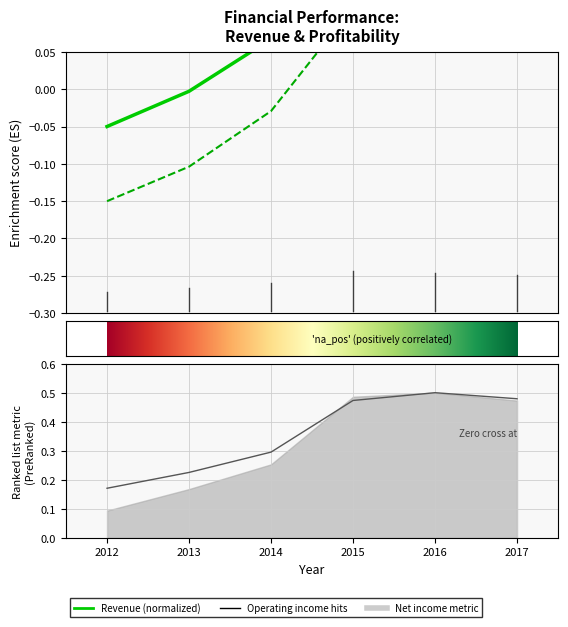

Rank the categories by Revenue value from lowest to highest.

2012, 2013, 2014, 2015, 2016, 2017